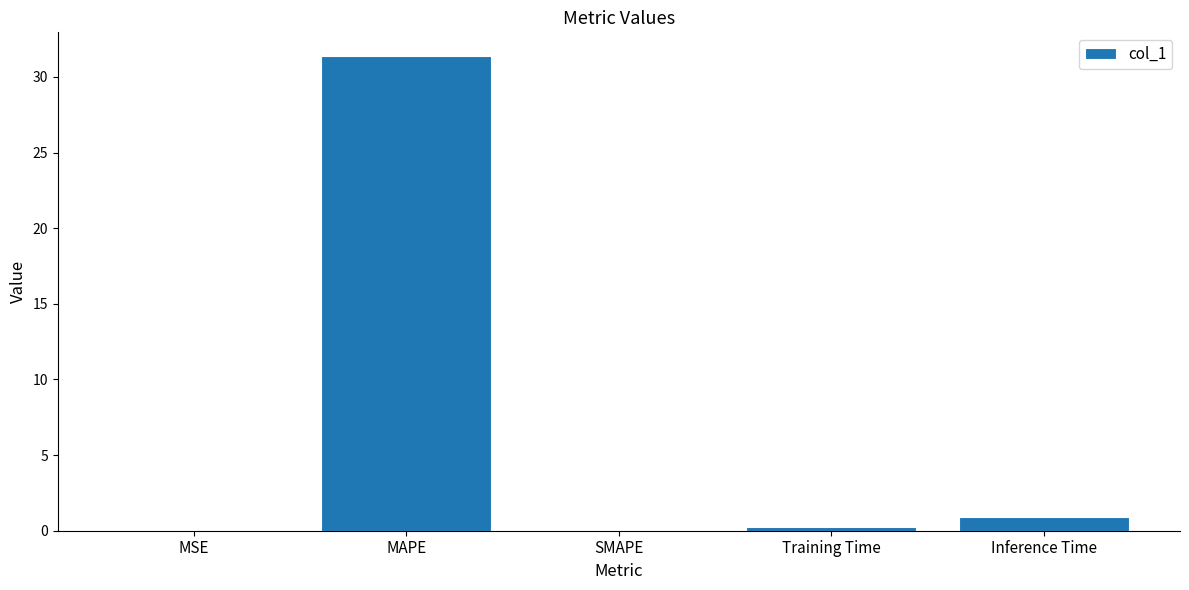

What is the change in value from SMAPE to Inference Time?

+0.9